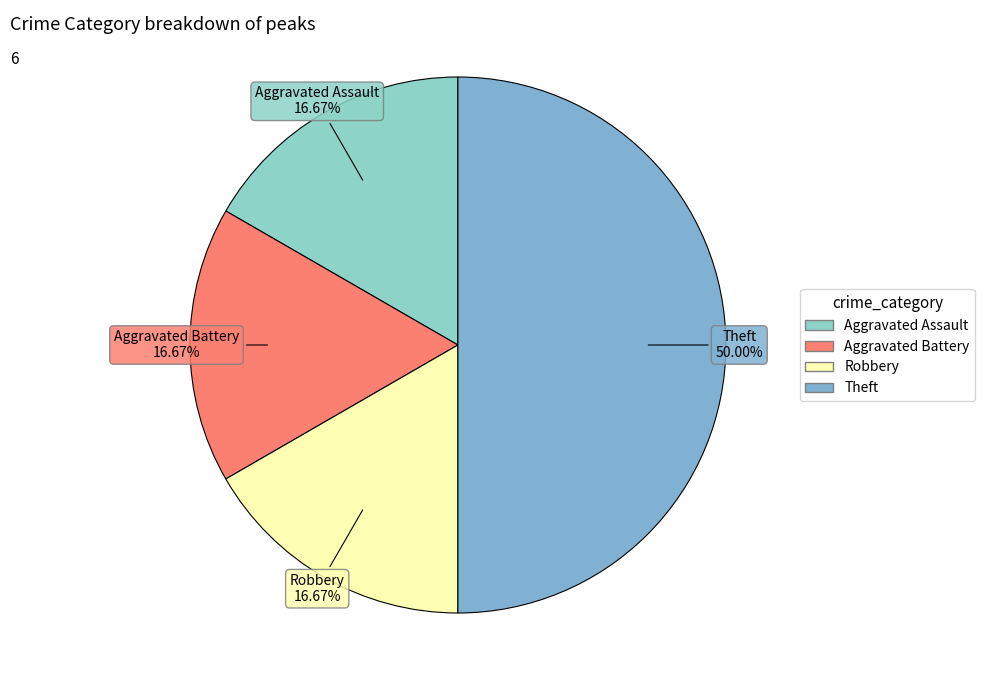

What percentage is NOT represented by Aggravated Battery?

83.3%